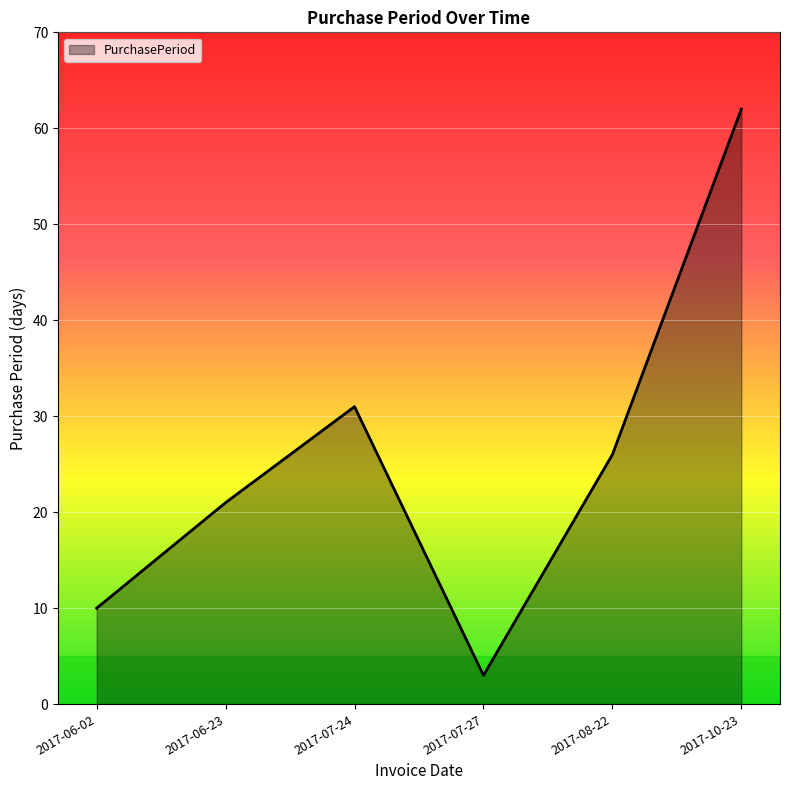

Reading left to right, list all the values displayed in this chart.

10	21	31	3	26	62